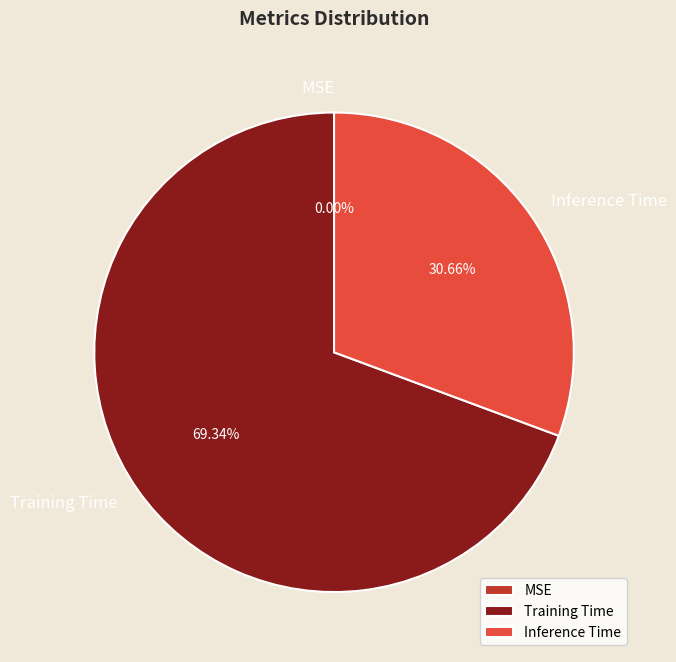

Between Inference Time and Training Time, which is larger?

Training Time